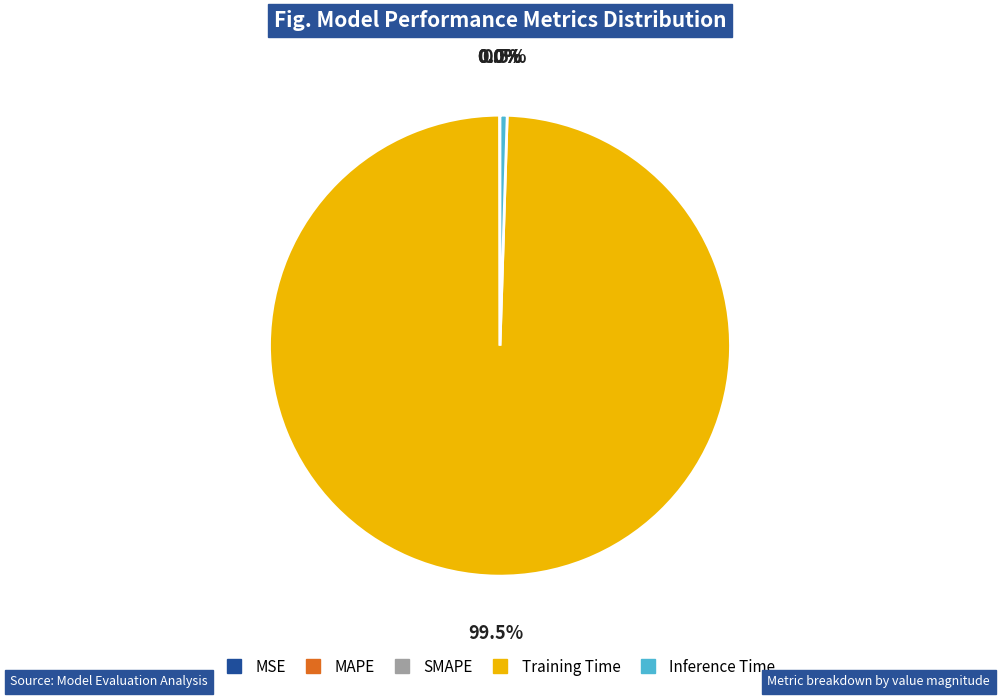

What is the largest slice in the pie chart?

Training Time